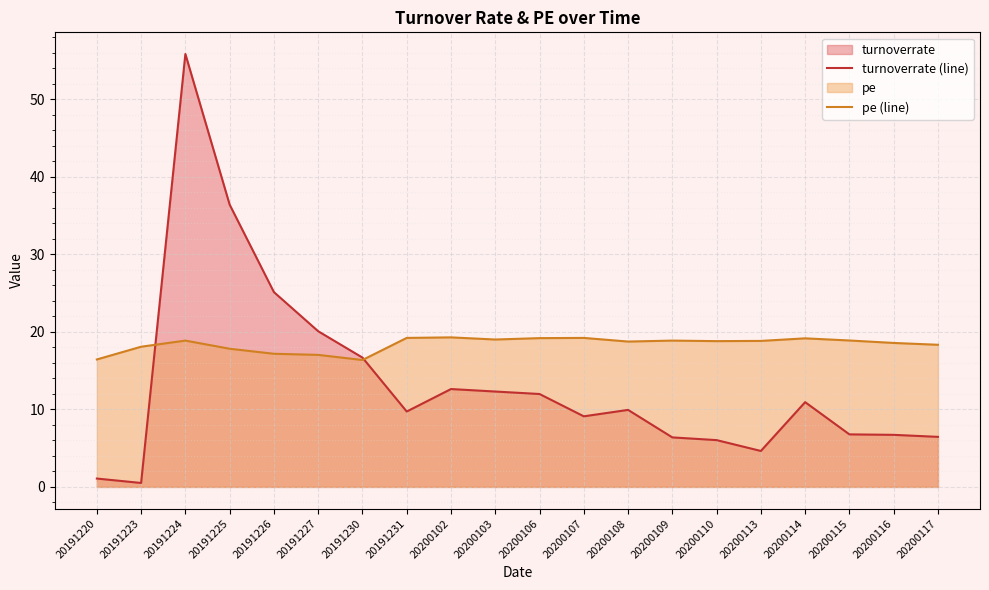

True or false: pe (line) and turnoverrate (line) cross at least once.

True